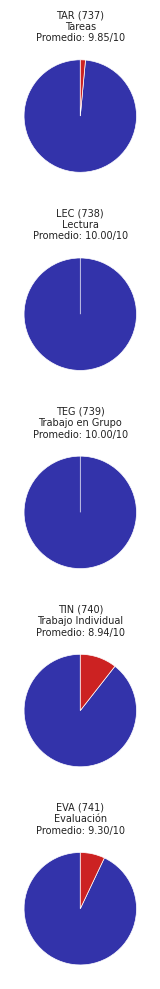

What percentage is NOT represented by 18?

95.4%